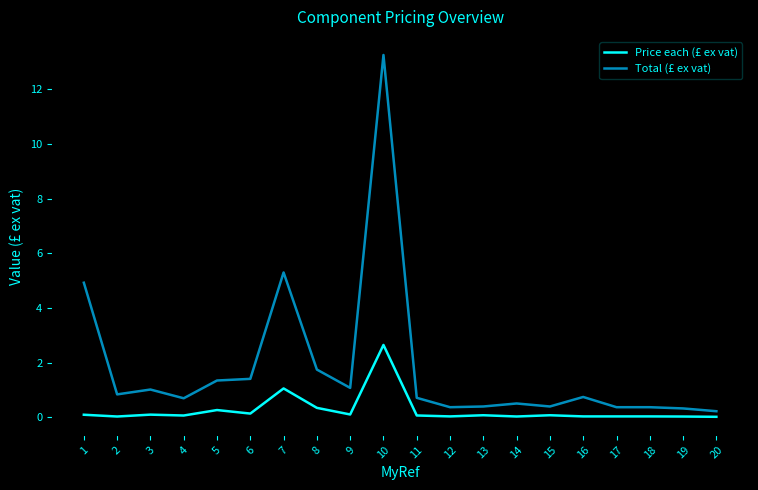

What is the difference between the Total (£ ex vat) values at 3 and 18?

0.6